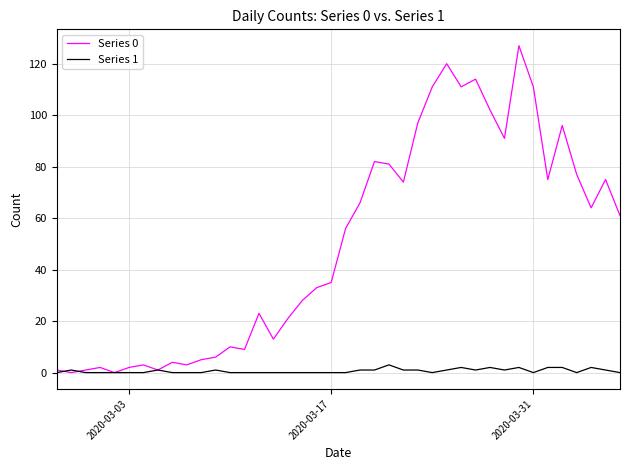

What are all the series names shown in the legend?

Series 0, Series 1